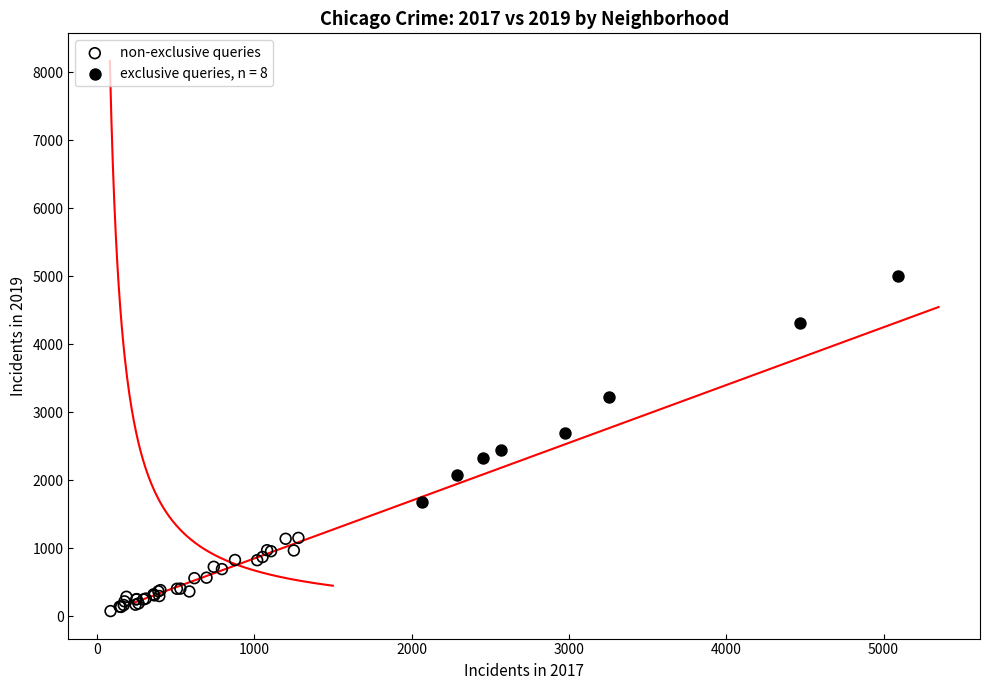

Which series contains the highest Y value?

exclusive queries, n = 8